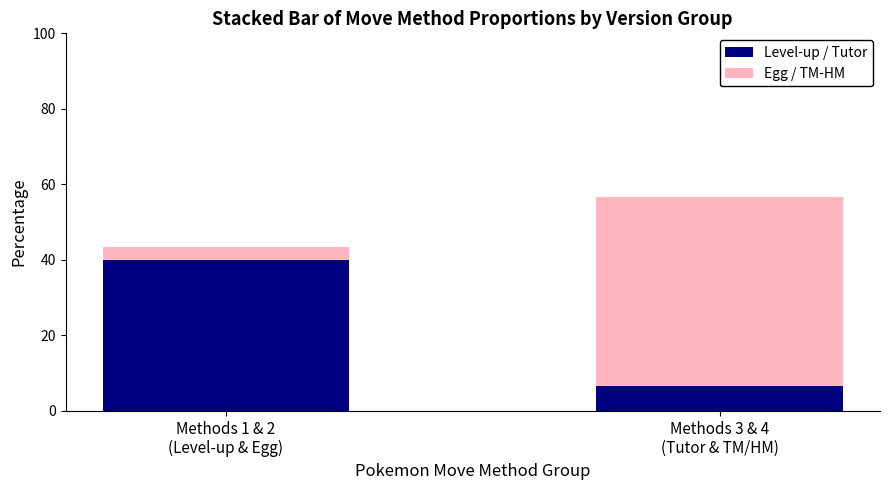

What is the difference between the maximum and minimum values in the Level-up / Tutor series?

33.5